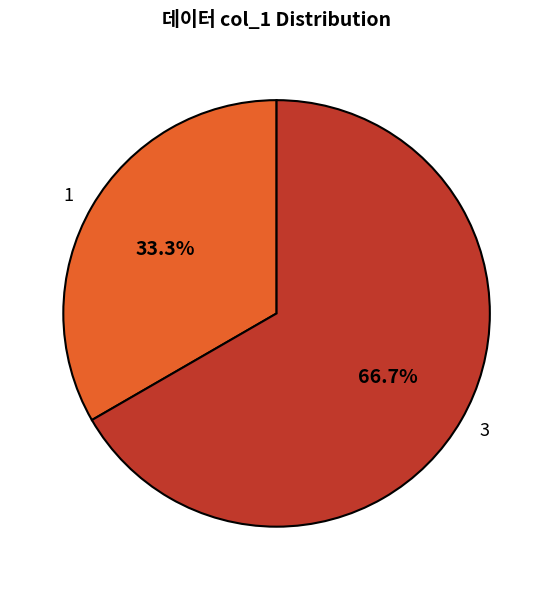

To the nearest percent, what is the difference between the 3 and 1 slice percentages?

33%